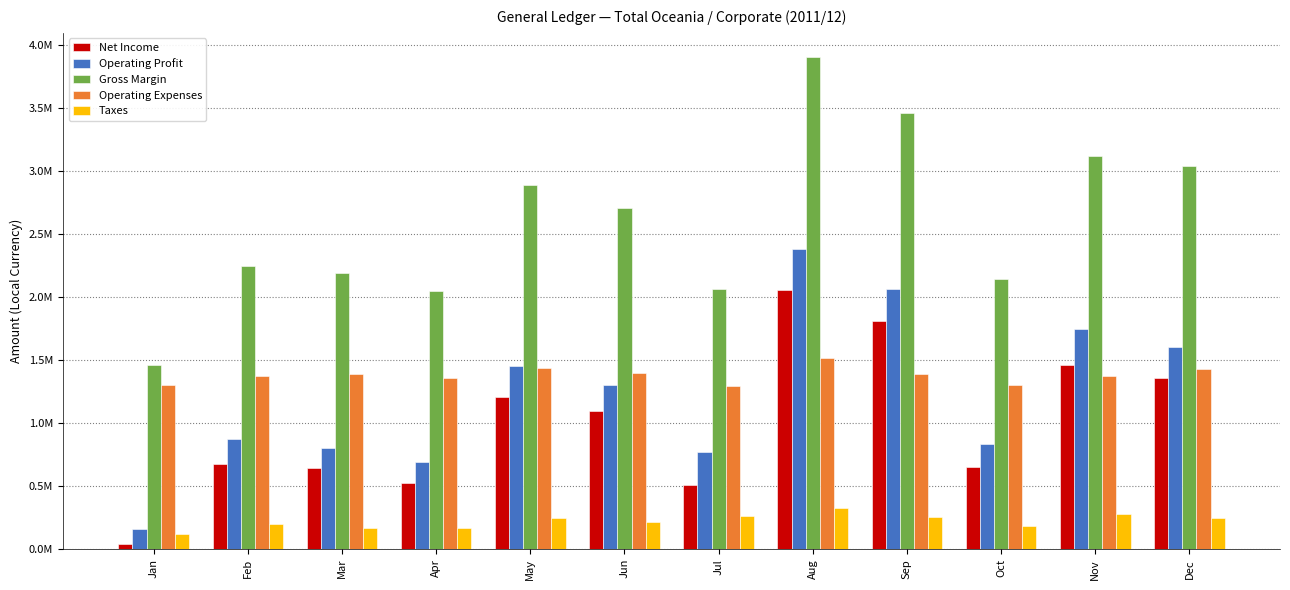

Is the value of Operating Expenses at Nov greater than the value of Operating Profit at Jul?

Yes